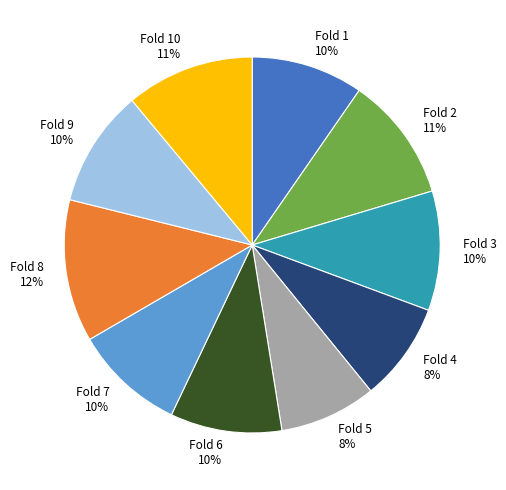

Combined, do Fold 10 and Fold 6 account for over 50%?

No